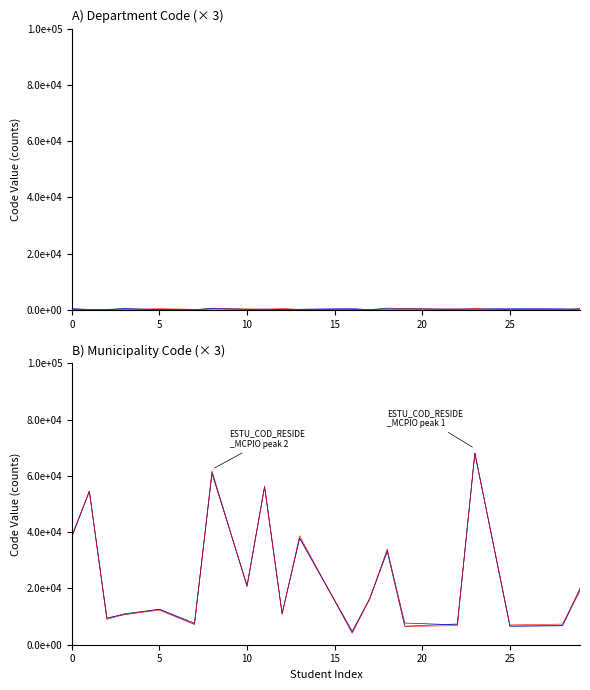

What is the average value of the ESTU_COD_RESIDE_MCPIO rep1 series?

24577.3